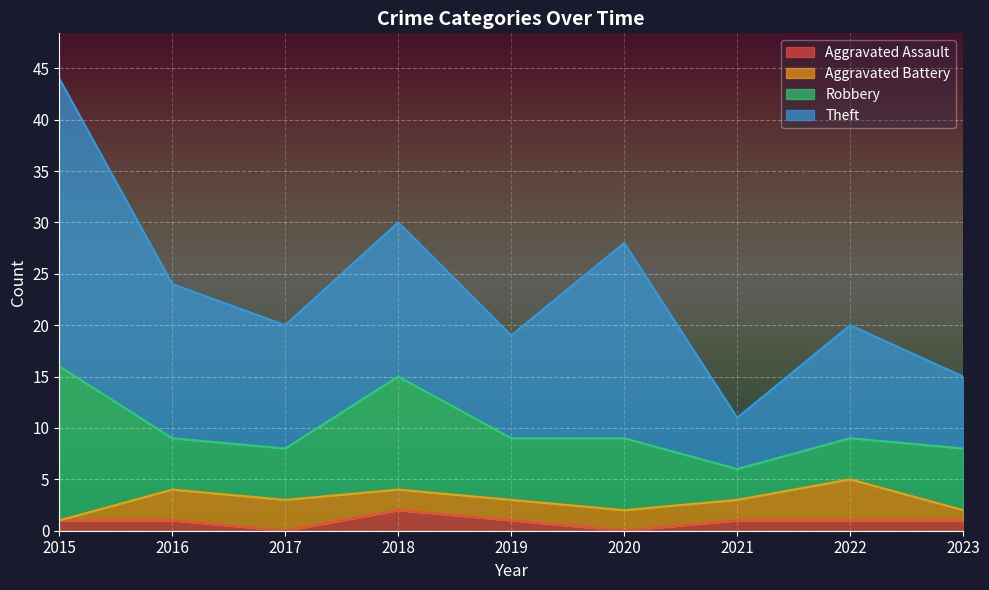

Count the number of data series in this chart.

4